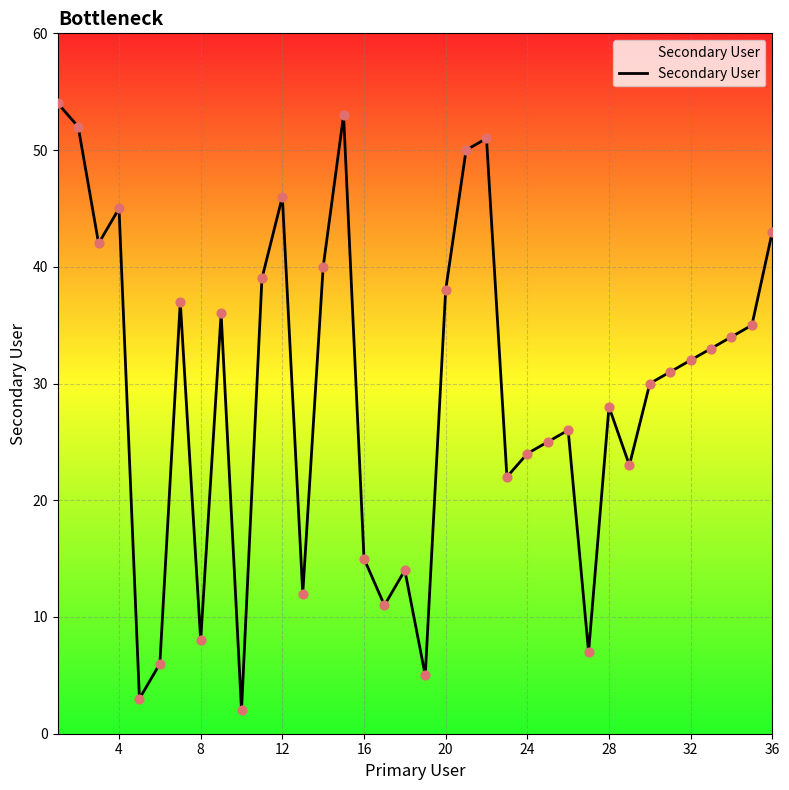

What is the maximum value shown in the chart?

54